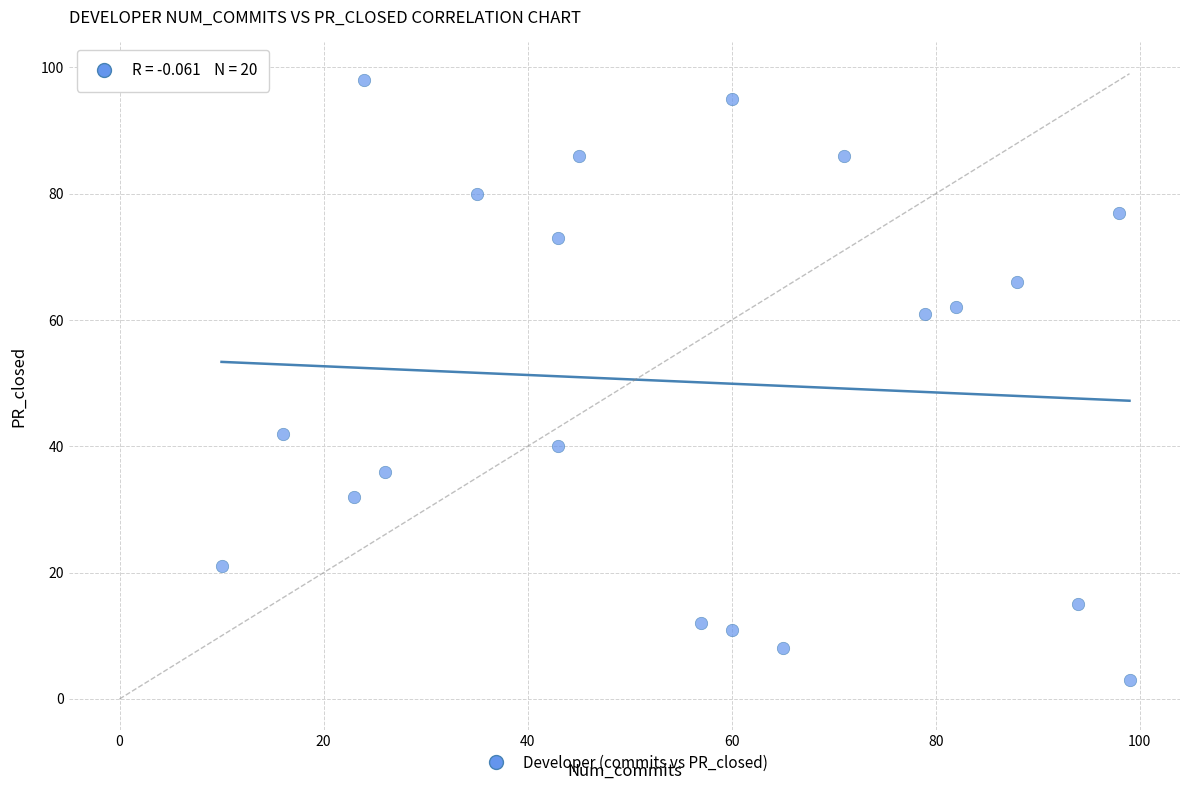

What is the range of X values (max minus min)?

89